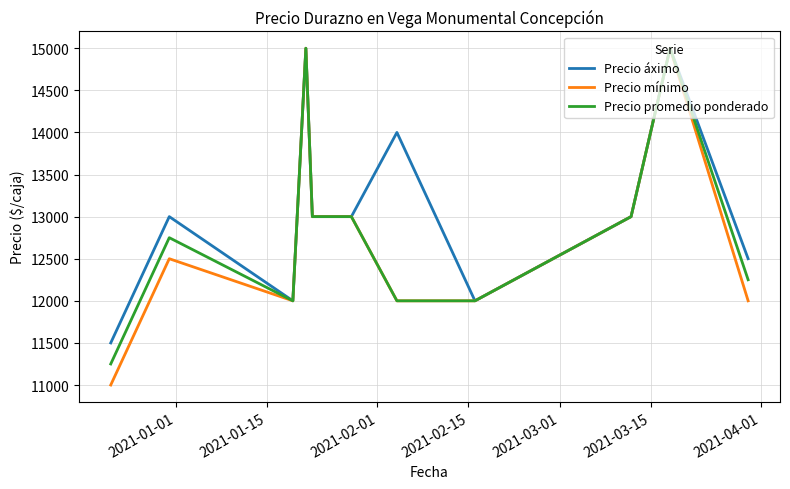

In Precio áximo, how many points are higher than both neighbors (excluding endpoints)?

4